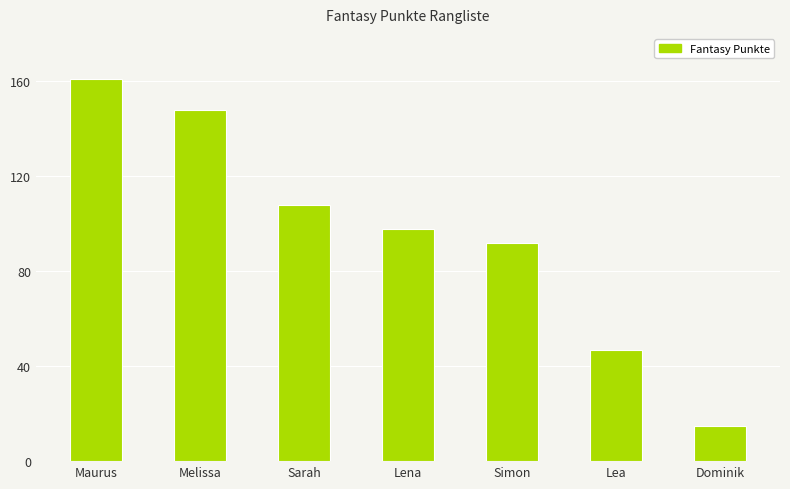

What is the minimum value shown in the chart?

15